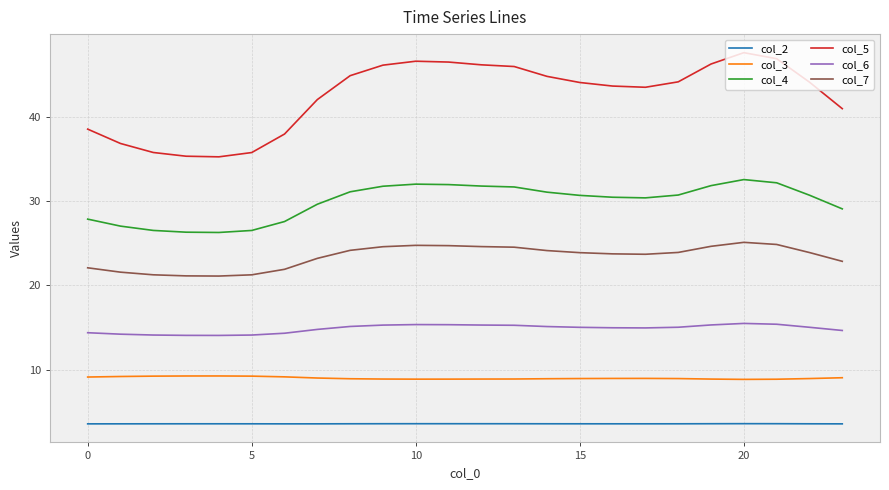

True or false: col_4 and col_2 cross at least once.

False